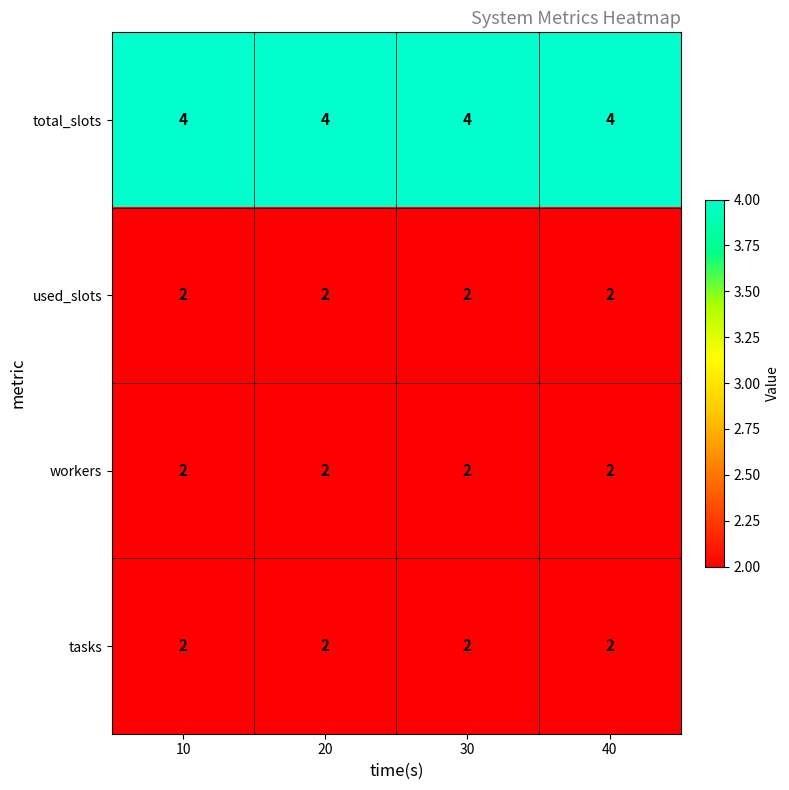

What is the sum of all tasks values?

8